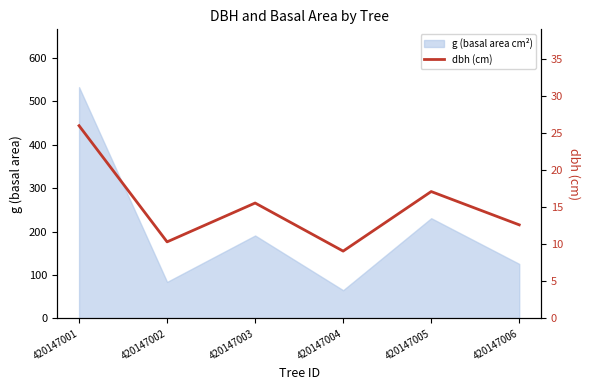

Reading right to left, transcribe all the data shown in this chart.

12.7	17.1	9.1	15.6	10.3	26.1